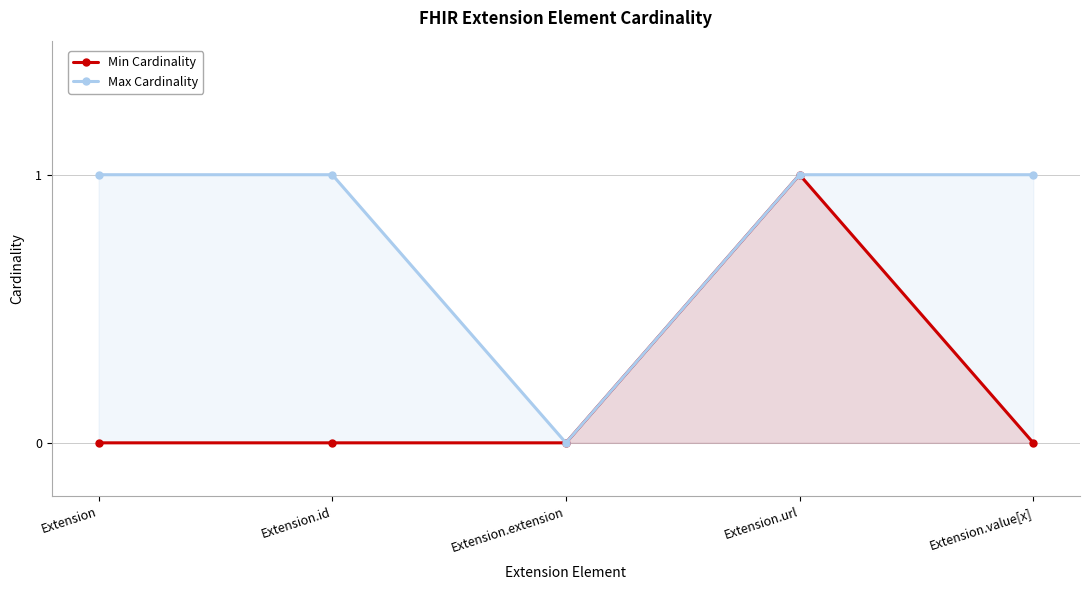

True or false: Min Cardinality and Max Cardinality intersect in this chart.

False